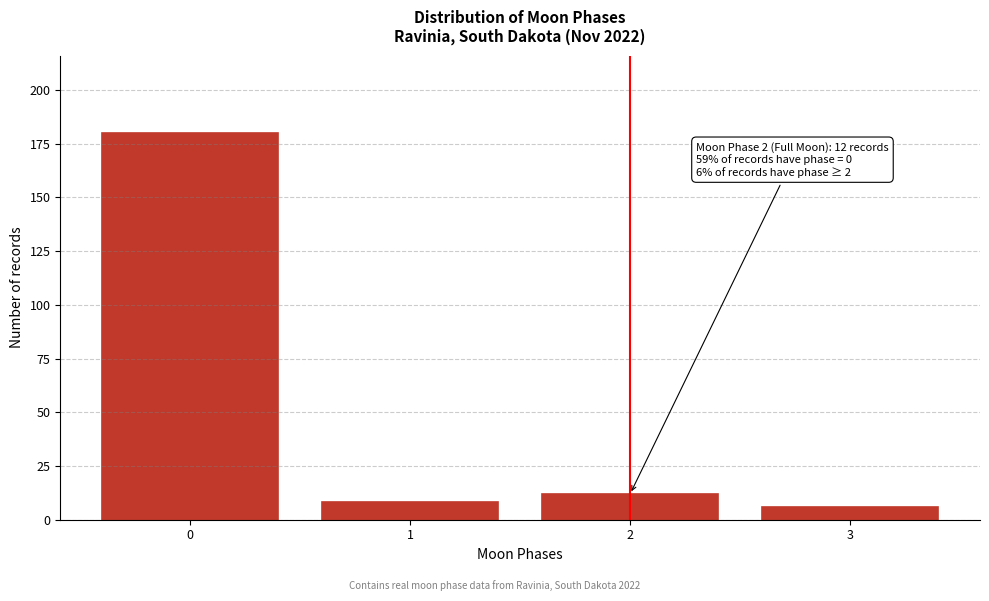

Reading right to left, list all the values displayed in this chart.

3=6	2=12	1=8	0=180